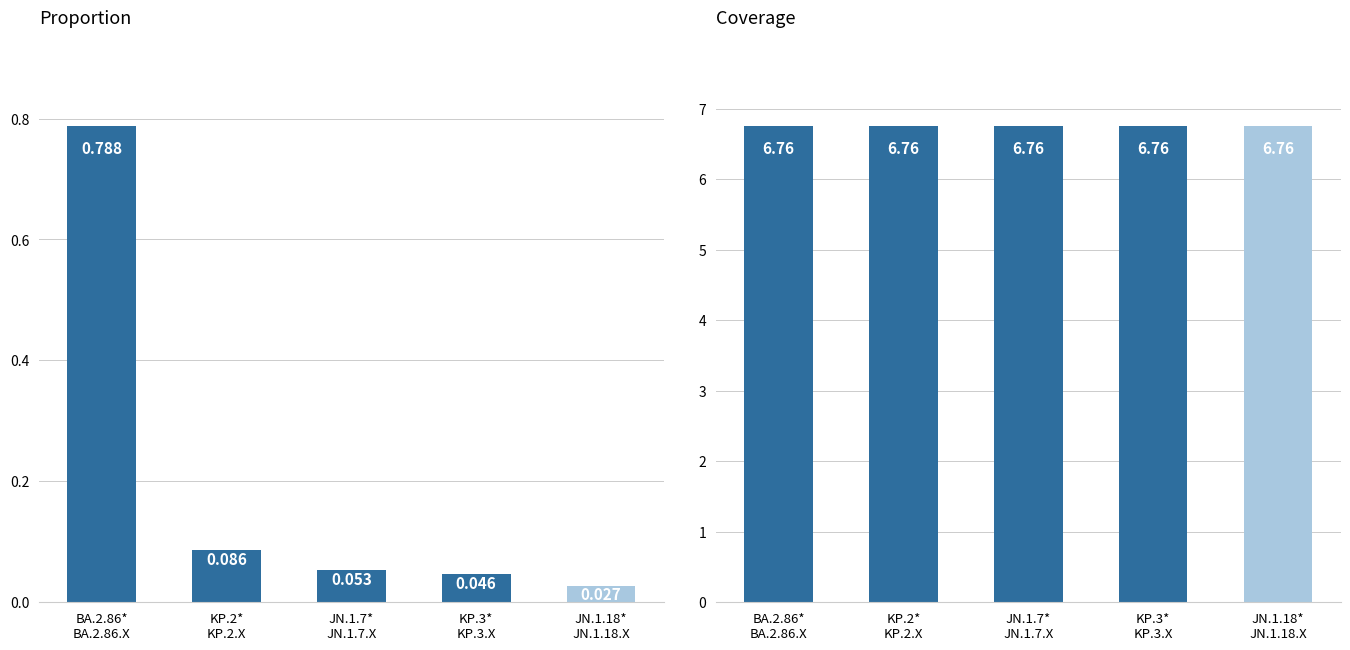

Reading left to right, extract all data points from this chart.

proportion: BA.2.86*
BA.2.86.X=0.8	KP.2*
KP.2.X=0.1	JN.1.7*
JN.1.7.X=0.1	KP.3*
KP.3.X=0.0	JN.1.18*
JN.1.18.X=0.0
coverage: BA.2.86*
BA.2.86.X=6.8	KP.2*
KP.2.X=6.8	JN.1.7*
JN.1.7.X=6.8	KP.3*
KP.3.X=6.8	JN.1.18*
JN.1.18.X=6.8